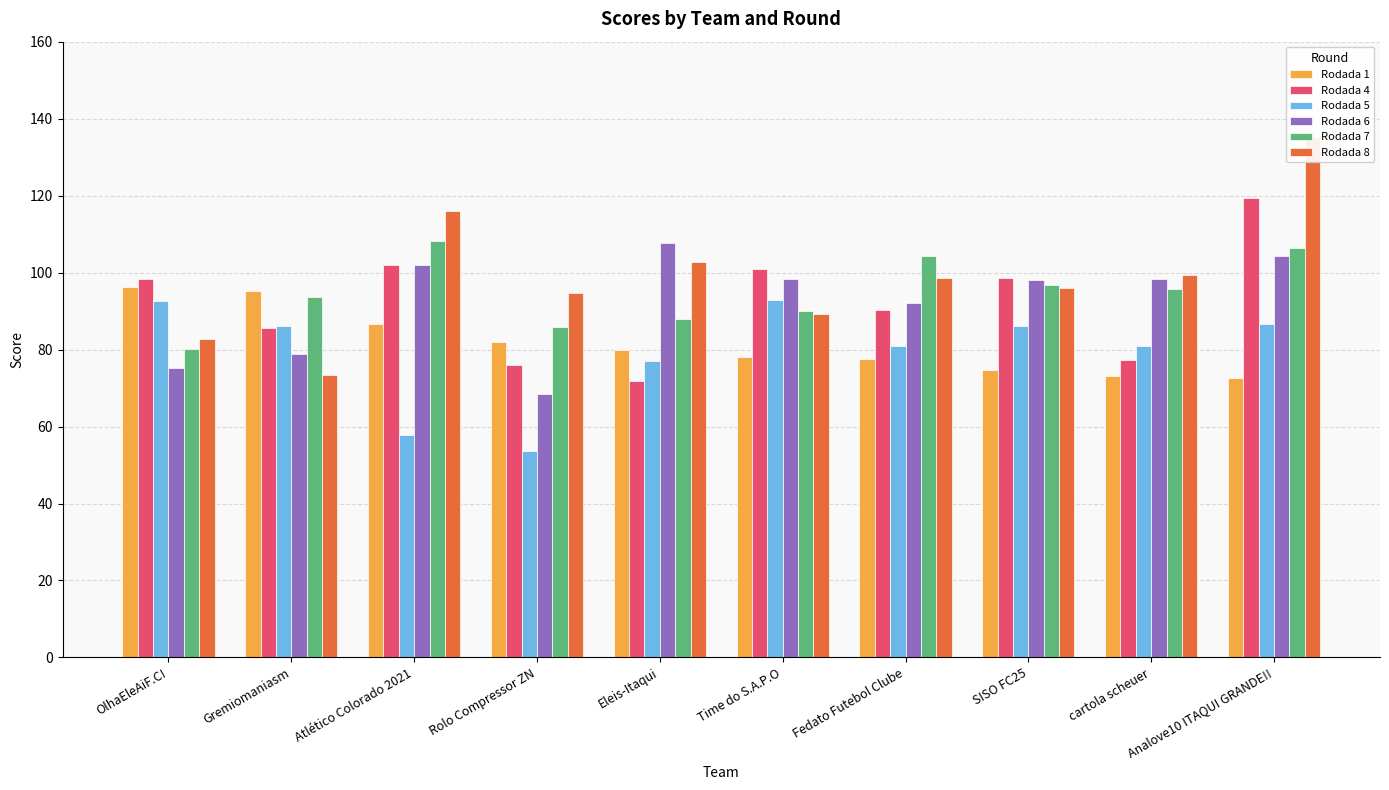

Where is Rodada 7 nearest to the value 94?

Gremiomaniasm